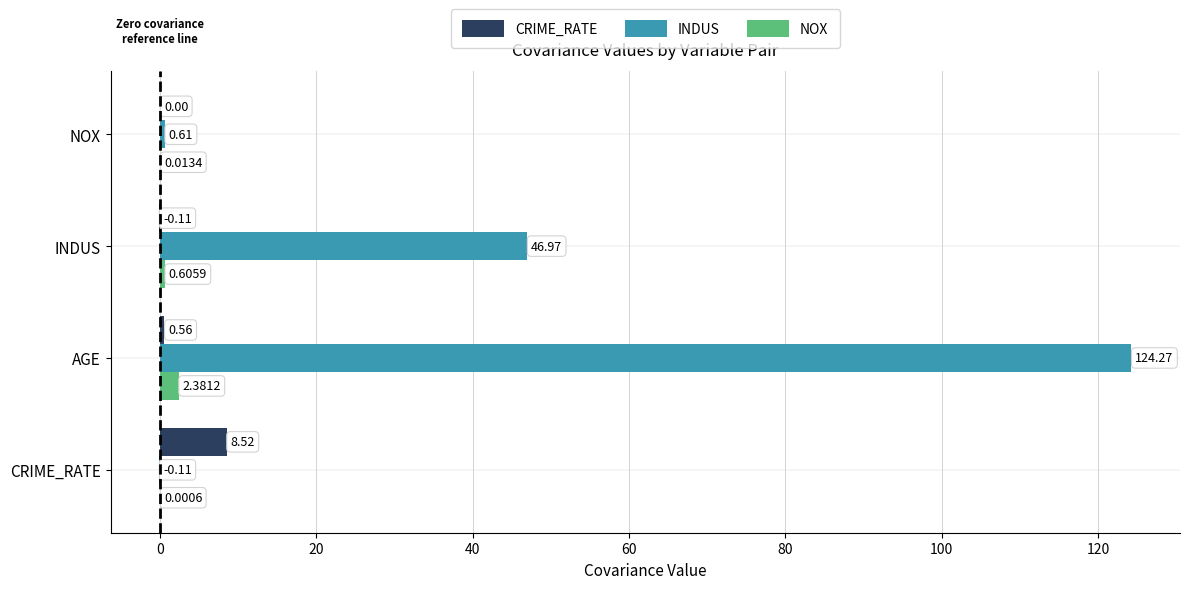

Where is CRIME_RATE nearest to the value 4?

AGE